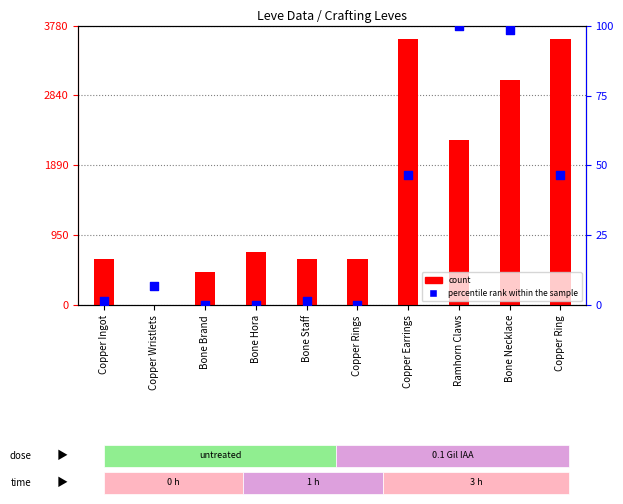

Is the value of count at Bone Brand greater than the value of percentile rank within the sample at Copper Ring?

Yes